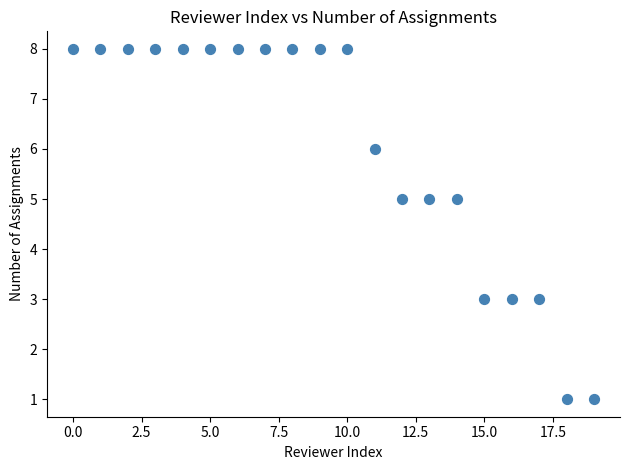

What is the range of Y values (max minus min)?

7